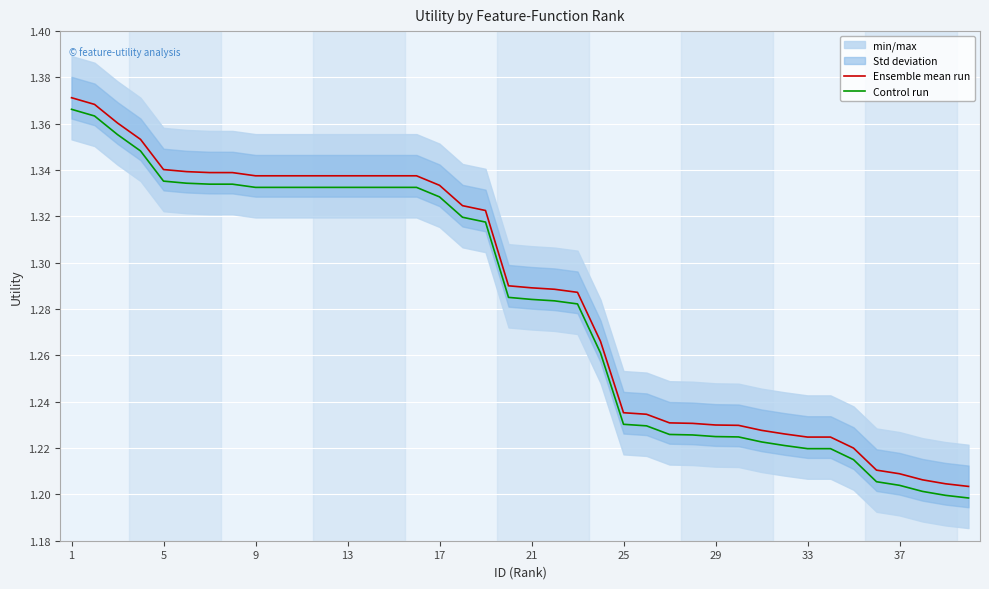

Reading right to left, list all the values displayed in this chart.

Ensemble mean run: 1.2	1.2	1.2	1.2	1.2	1.2	1.2	1.2	1.2	1.2	1.2	1.2	1.2	1.2	1.2	1.2	1.3	1.3	1.3	1.3	1.3	1.3	1.3	1.3	1.3	1.3	1.3	1.3	1.3	1.3	1.3	1.3	1.3	1.3	1.3	1.3	1.4	1.4	1.4	1.4
Control run: 1.2	1.2	1.2	1.2	1.2	1.2	1.2	1.2	1.2	1.2	1.2	1.2	1.2	1.2	1.2	1.2	1.3	1.3	1.3	1.3	1.3	1.3	1.3	1.3	1.3	1.3	1.3	1.3	1.3	1.3	1.3	1.3	1.3	1.3	1.3	1.3	1.3	1.4	1.4	1.4